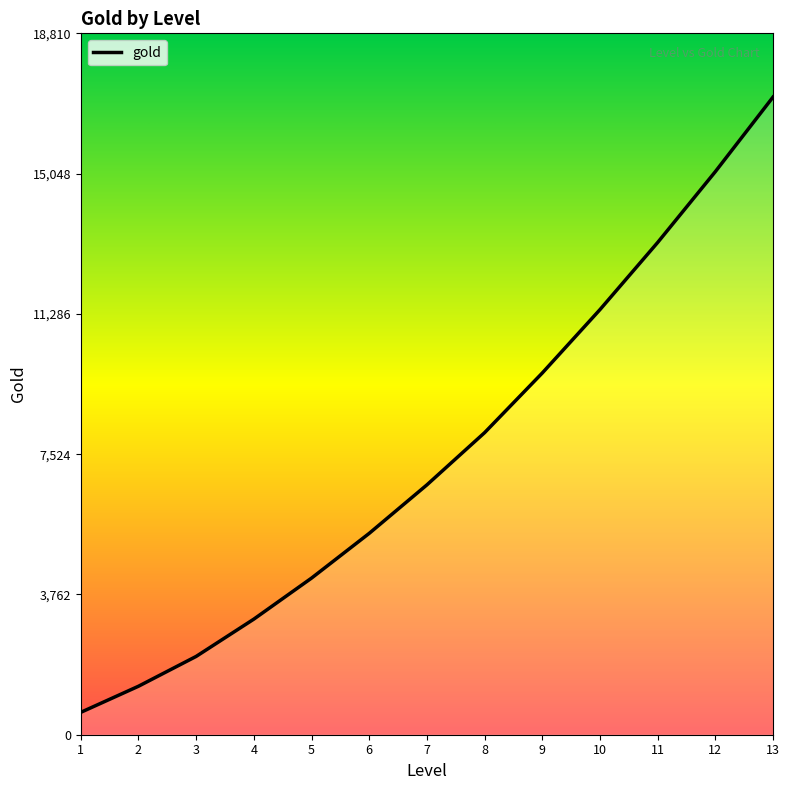

What is the difference between the maximum and minimum values?

16500